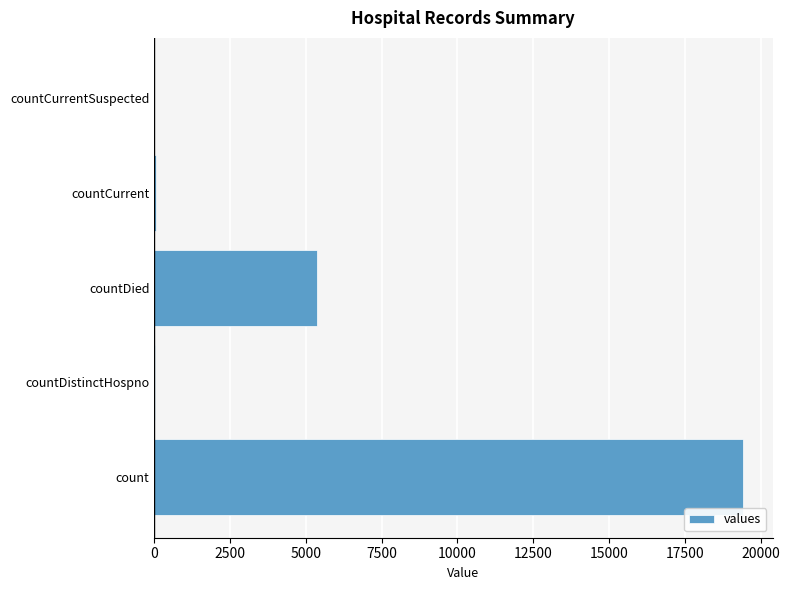

True or false: the data shows 0 at countCurrentSuspected.

True